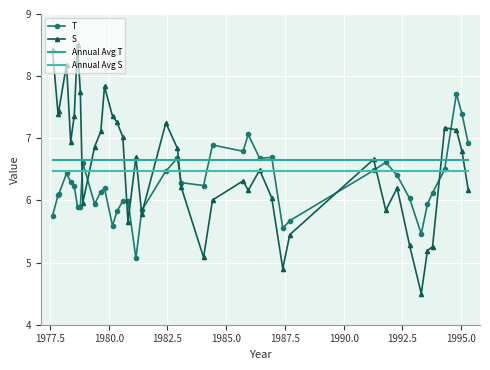

Reading left to right, transcribe all the data shown in this chart.

T: 5.7	6.1	6.1	6.4	6.3	6.2	5.9	5.9	6.6	5.9	6.1	6.2	5.6	5.8	6.0	6.0	5.1	5.8	6.5	6.7	6.3	6.2	6.9	6.8	7.1	6.7	6.7	5.6	5.7	6.5	6.6	6.4	6.0	5.5	5.9	6.1	6.5	7.7	7.4	6.9
S: 8.4	7.4	7.4	8.2	6.9	7.4	8.5	7.8	6.0	6.9	7.1	7.8	7.4	7.3	7.0	5.7	6.7	5.8	7.2	6.8	6.2	5.1	6.0	6.3	6.2	6.5	6.0	4.9	5.4	6.7	5.8	6.2	5.3	4.5	5.2	5.3	7.2	7.1	6.8	6.2
Annual Avg T: 6.7	6.7	6.7	6.7	6.7	6.7	6.7	6.7	6.7	6.7	6.7	6.7	6.7	6.7	6.7	6.7	6.7	6.7	6.7	6.7	6.7	6.7	6.7	6.7	6.7	6.7	6.7	6.7	6.7	6.7	6.7	6.7	6.7	6.7	6.7	6.7	6.7	6.7	6.7	6.7
Annual Avg S: 6.5	6.5	6.5	6.5	6.5	6.5	6.5	6.5	6.5	6.5	6.5	6.5	6.5	6.5	6.5	6.5	6.5	6.5	6.5	6.5	6.5	6.5	6.5	6.5	6.5	6.5	6.5	6.5	6.5	6.5	6.5	6.5	6.5	6.5	6.5	6.5	6.5	6.5	6.5	6.5